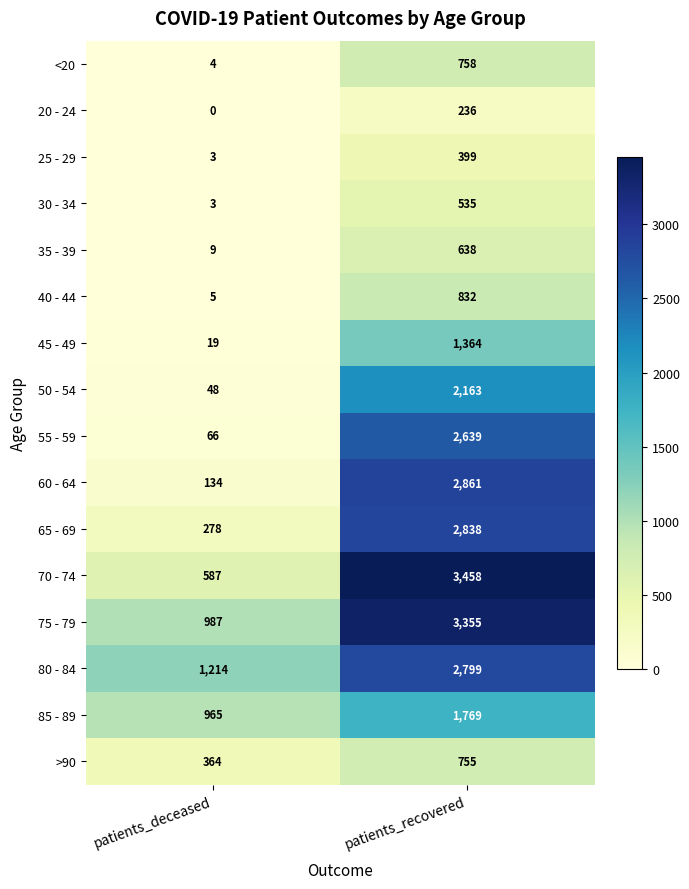

What is the sum of the 45 - 49 values at patients_deceased and patients_recovered?

1383